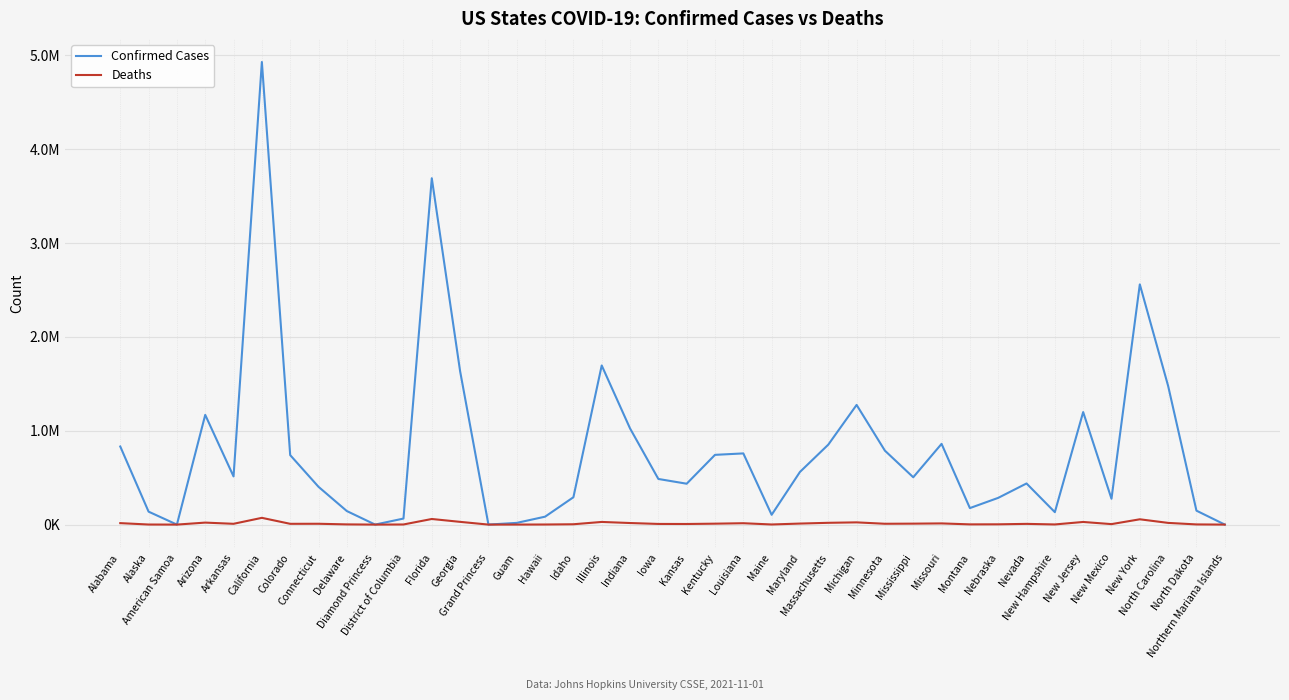

The Confirmed Cases series shows 1634093 at Georgia. True or false?

True